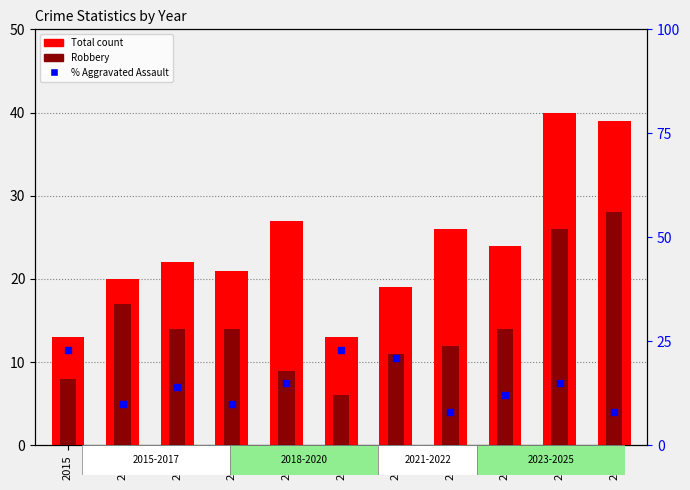

Is the value of Total at 2019 greater than the value of % Aggravated Assault at 2017?

Yes